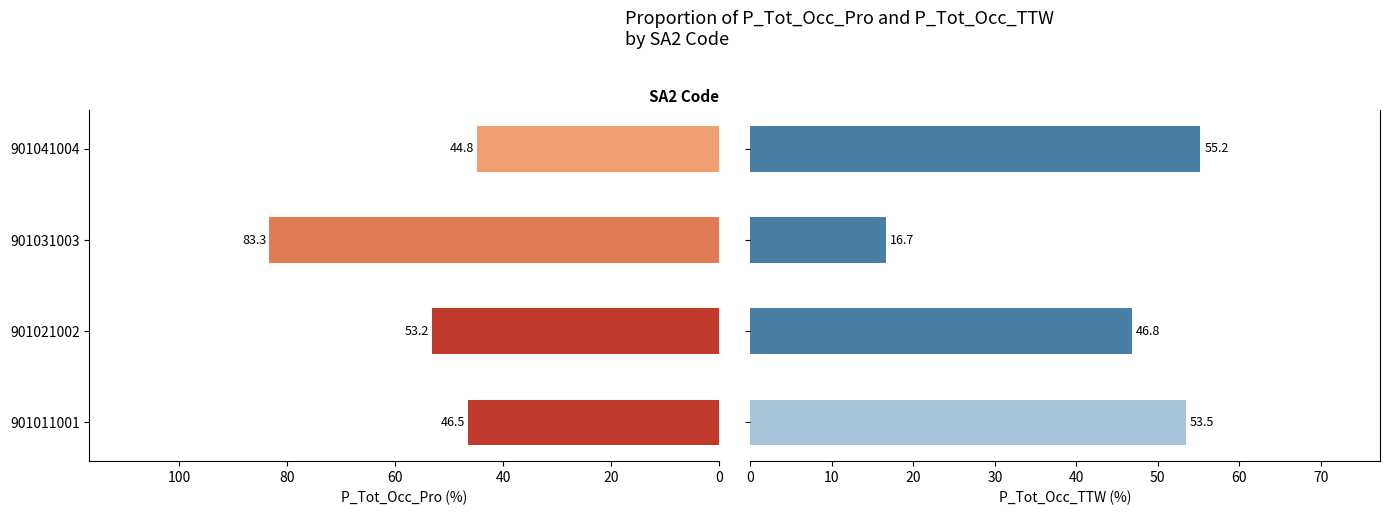

What is the value of the P_Tot_Occ_Pro bar at the 3rd from the left?

83.3